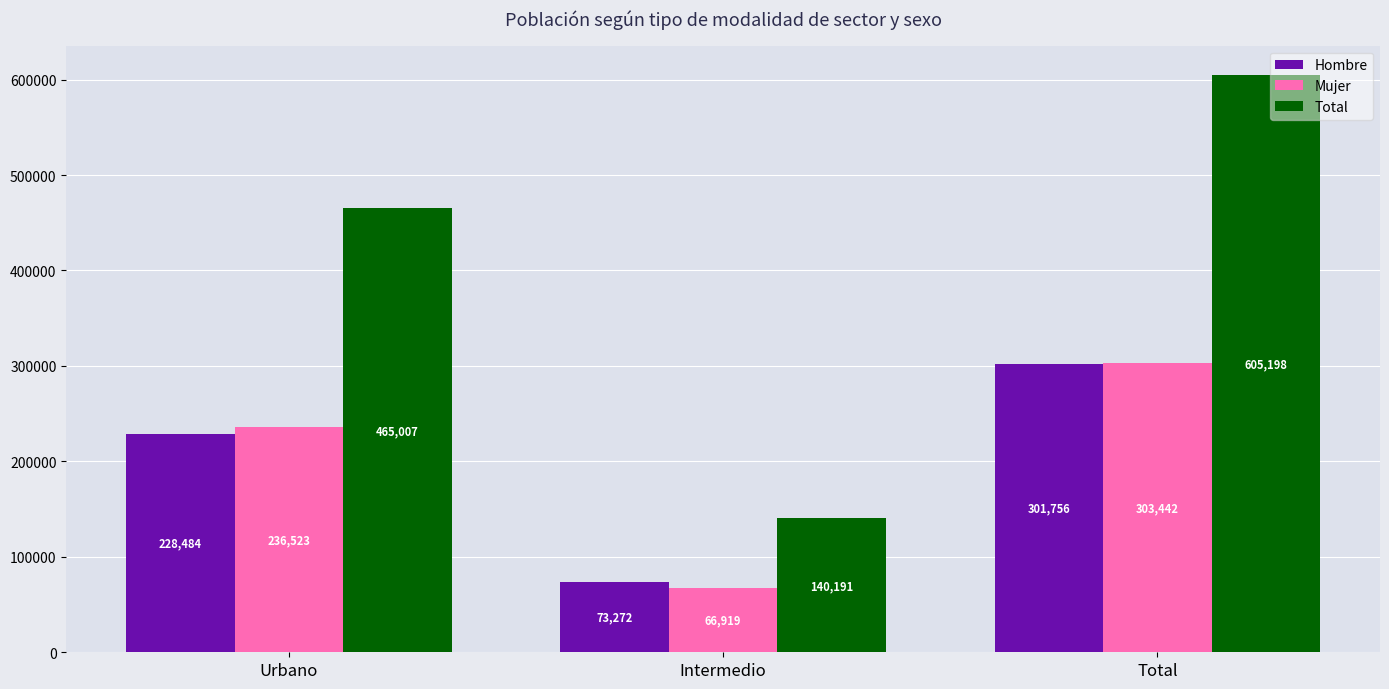

What is the average value of the Mujer series?

202295